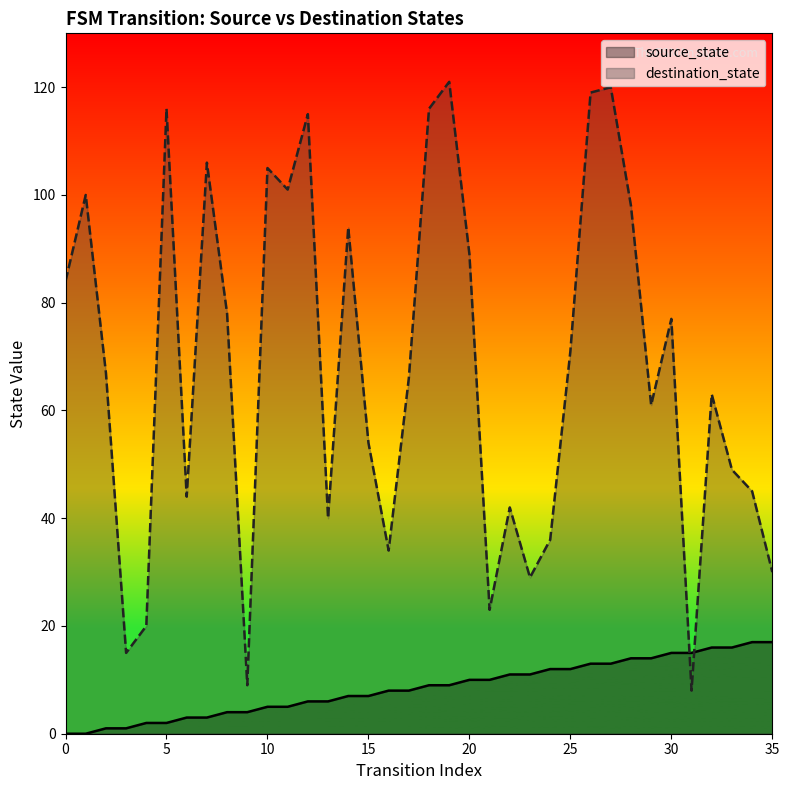

Is the value of destination_state at 9 greater than the value of source_state at 27?

No